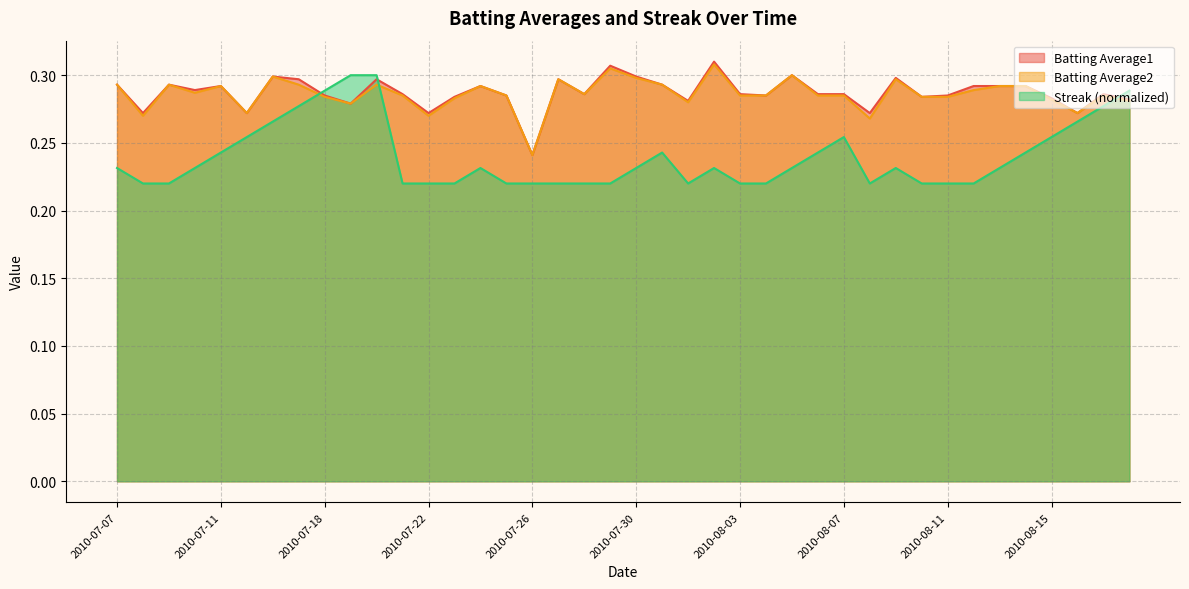

True or false: Batting Average2 and Batting Average1 cross at least once.

False